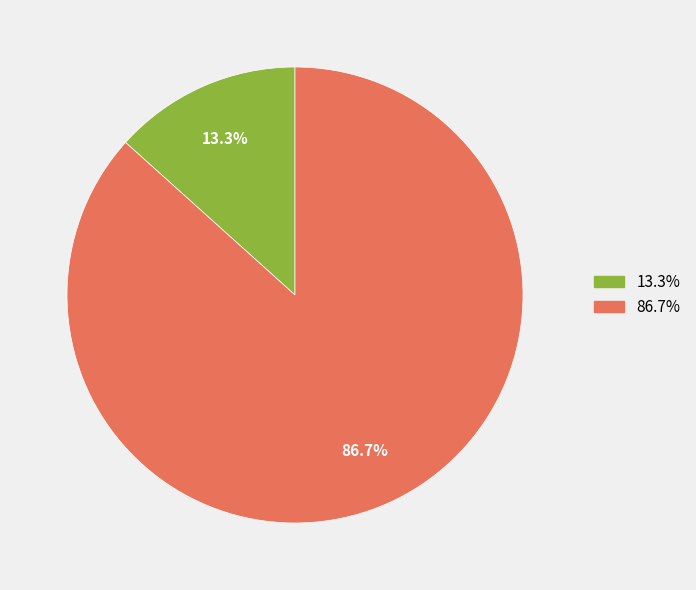

Does any single category account for the majority?

Yes